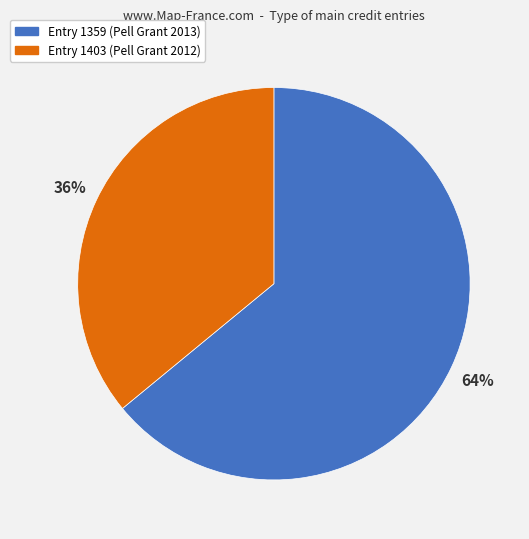

To the nearest percent, what is the difference between the largest and smallest slice percentages?

28%